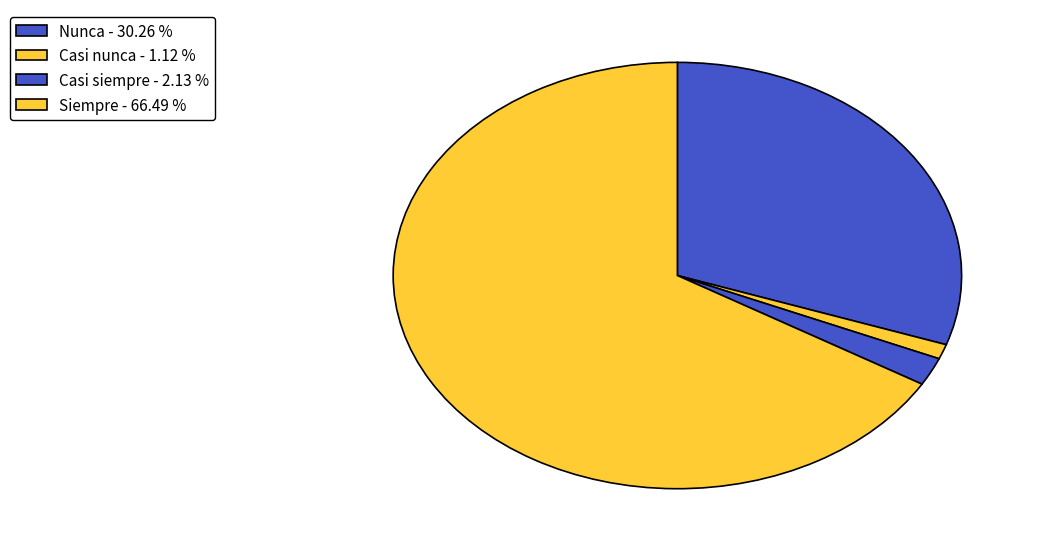

Which category has the smallest portion of the pie?

Casi nunca